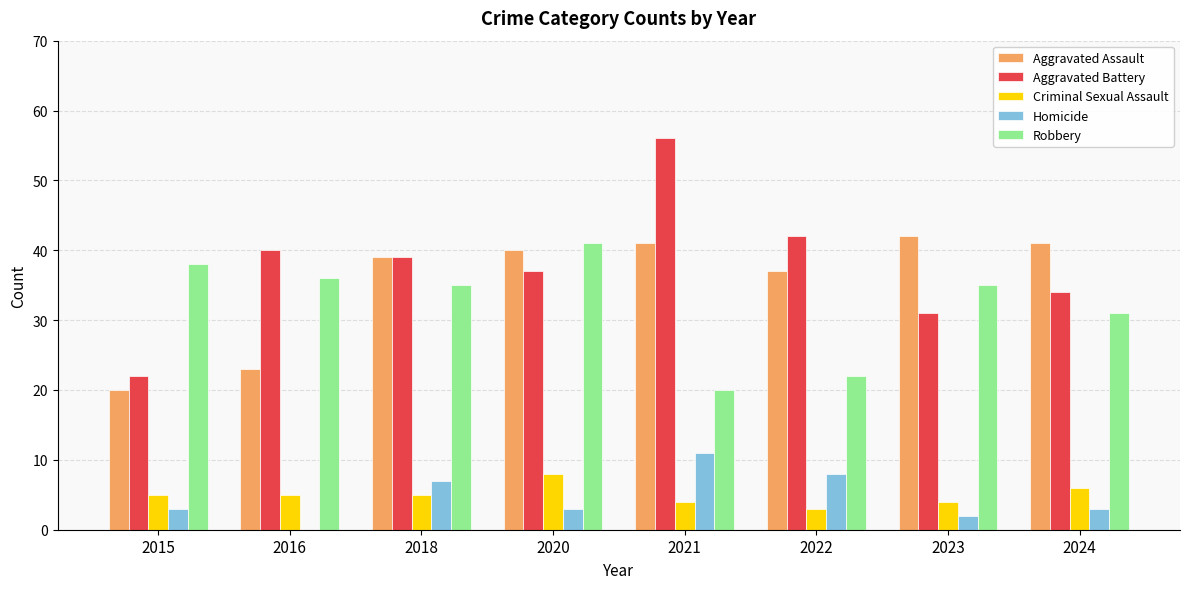

Reading right to left, list all the values displayed in this chart.

Aggravated Assault: 41	42	37	41	40	39	23	20
Aggravated Battery: 34	31	42	56	37	39	40	22
Criminal Sexual Assault: 6	4	3	4	8	5	5	5
Homicide: 3	2	8	11	3	7	0	3
Robbery: 31	35	22	20	41	35	36	38